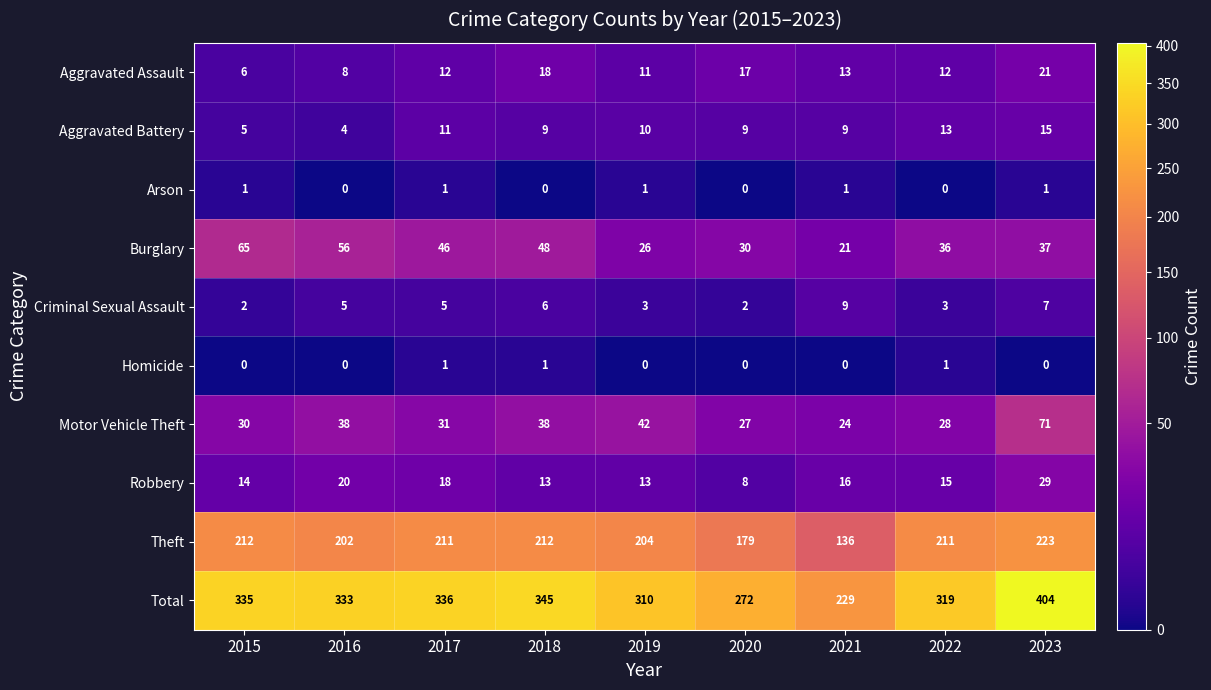

At which category is the sum across all series the highest?

2023